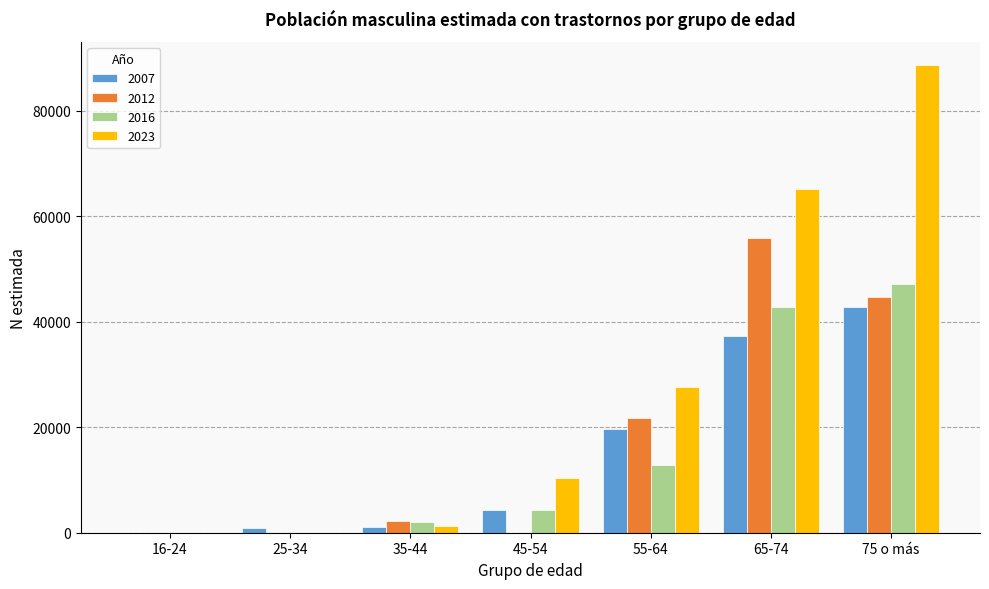

Which category has the highest value across all series?

75 o más